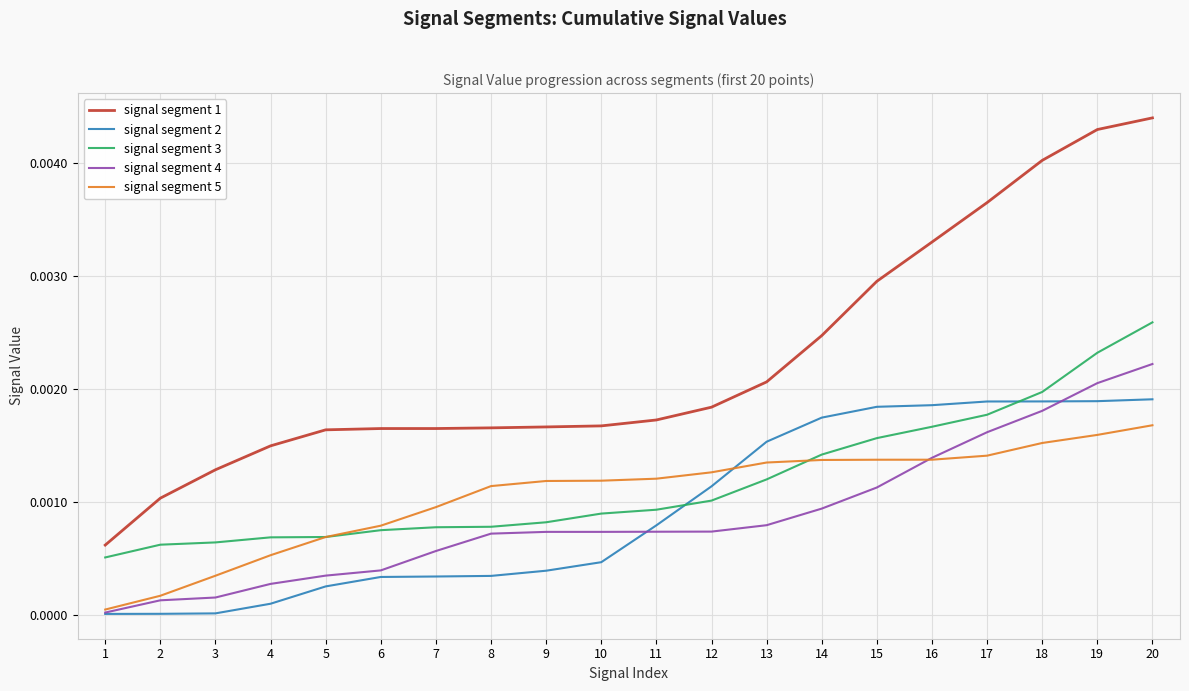

True or false: signal segment 1 and signal segment 3 intersect in this chart.

False